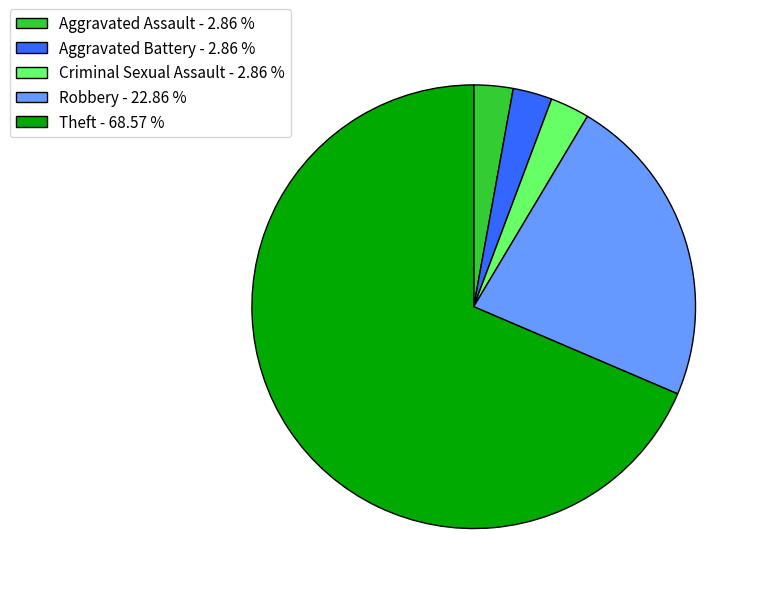

What is the ratio of the value at Robbery - 22.86 % to the value at Theft - 68.57 %?

0.3